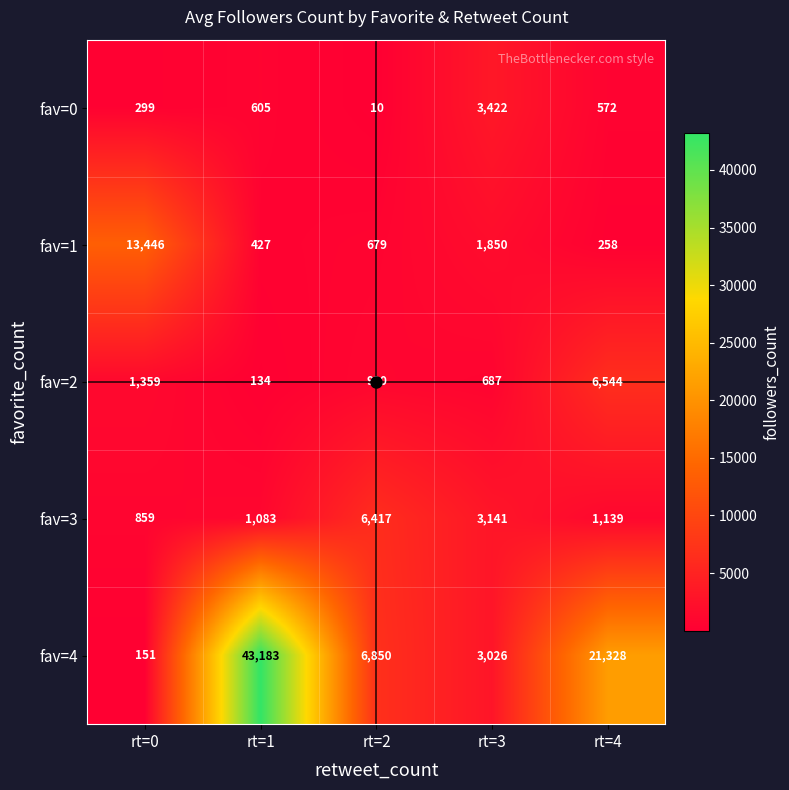

What is the sum of the fav=2 values at rt=2 and rt=3?

1677